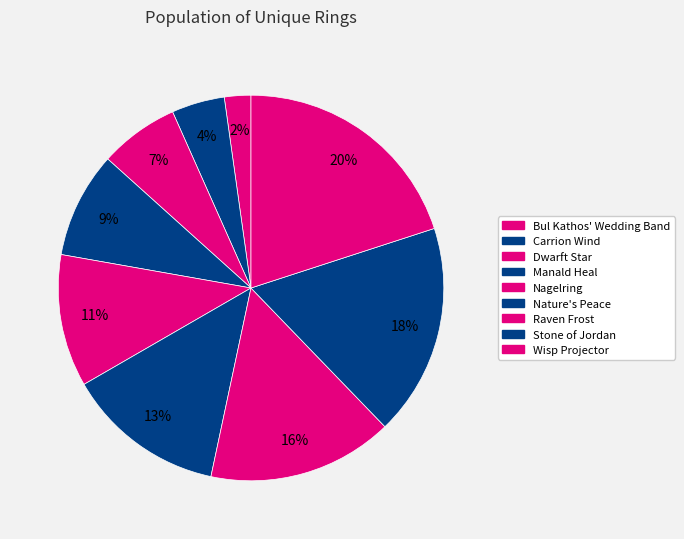

The Dwarft Star slice represents 21% of the pie. True or false?

False